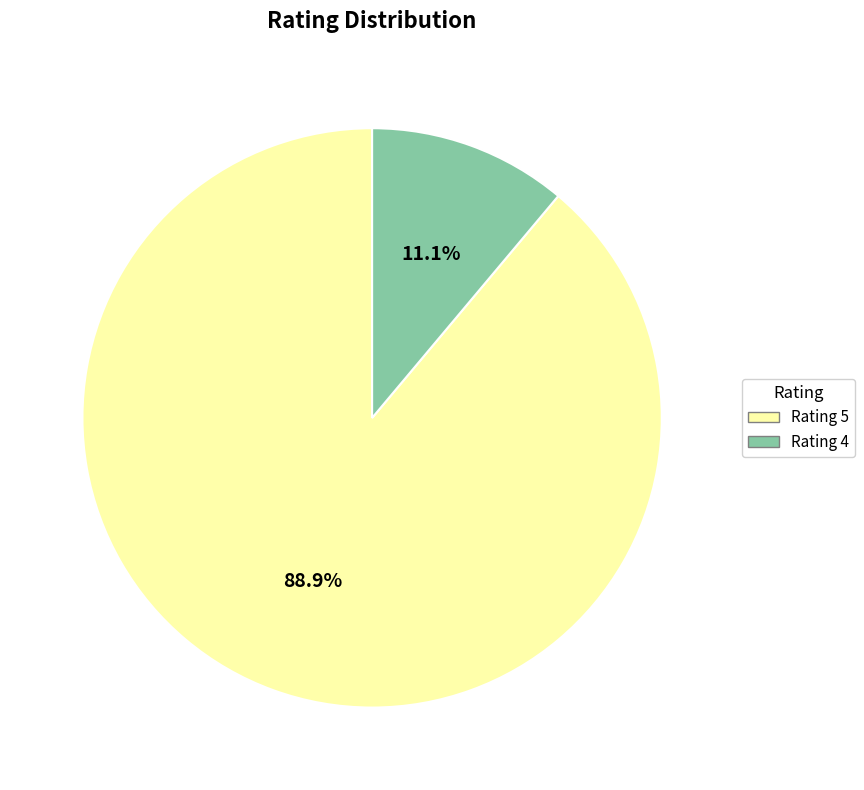

Does Rating 4 account for over 50% of the chart?

No